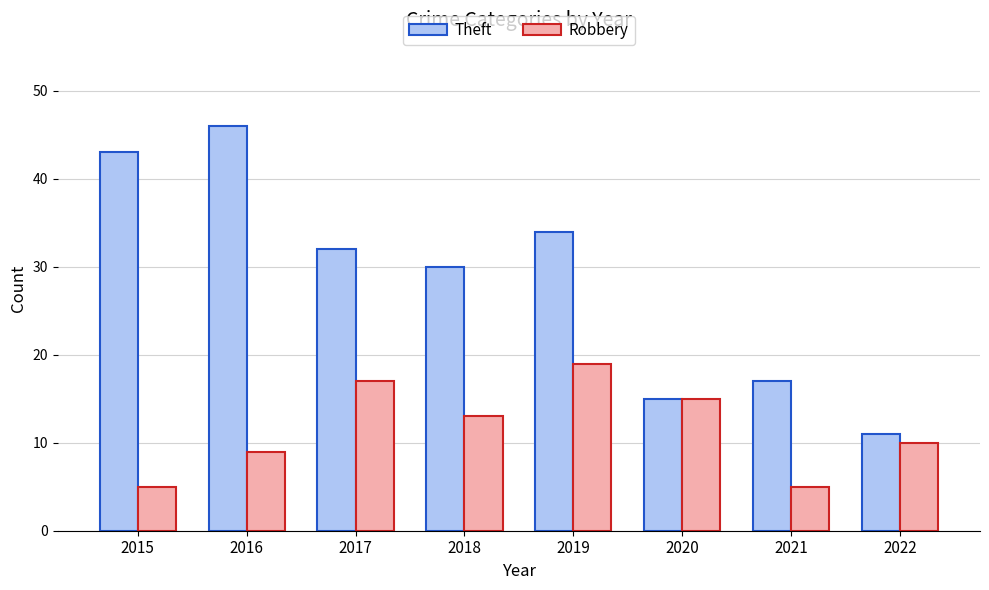

What is the total value across all series at 2016?

55